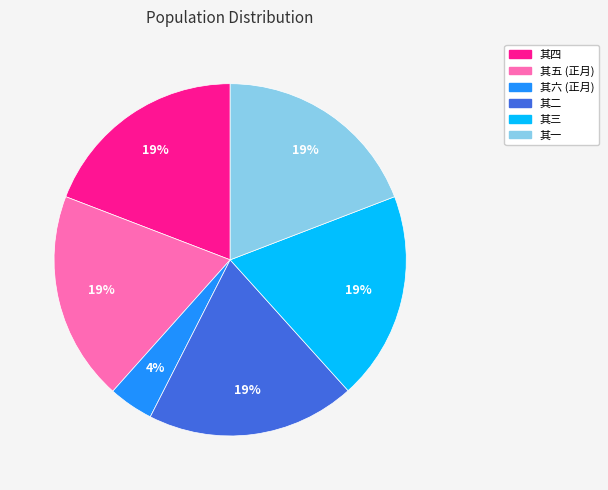

To the nearest percent, what is the average slice percentage?

17%